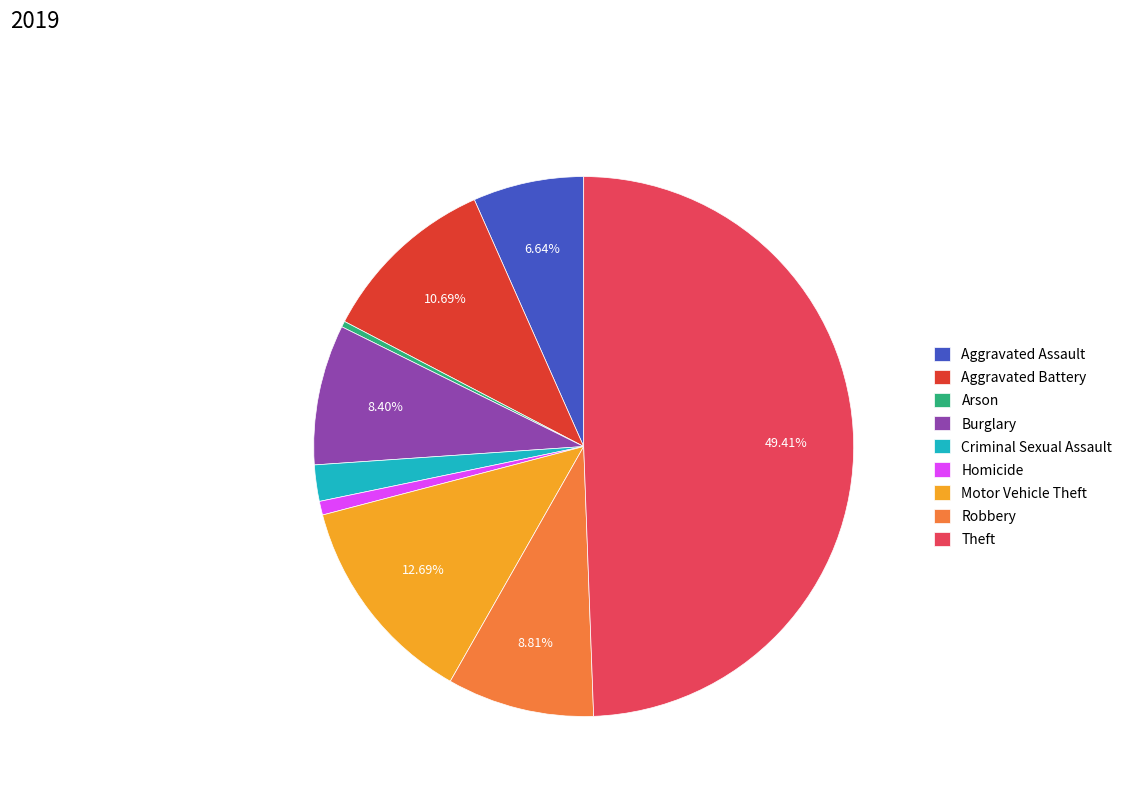

Is it true that Criminal Sexual Assault is 10% of the pie?

False